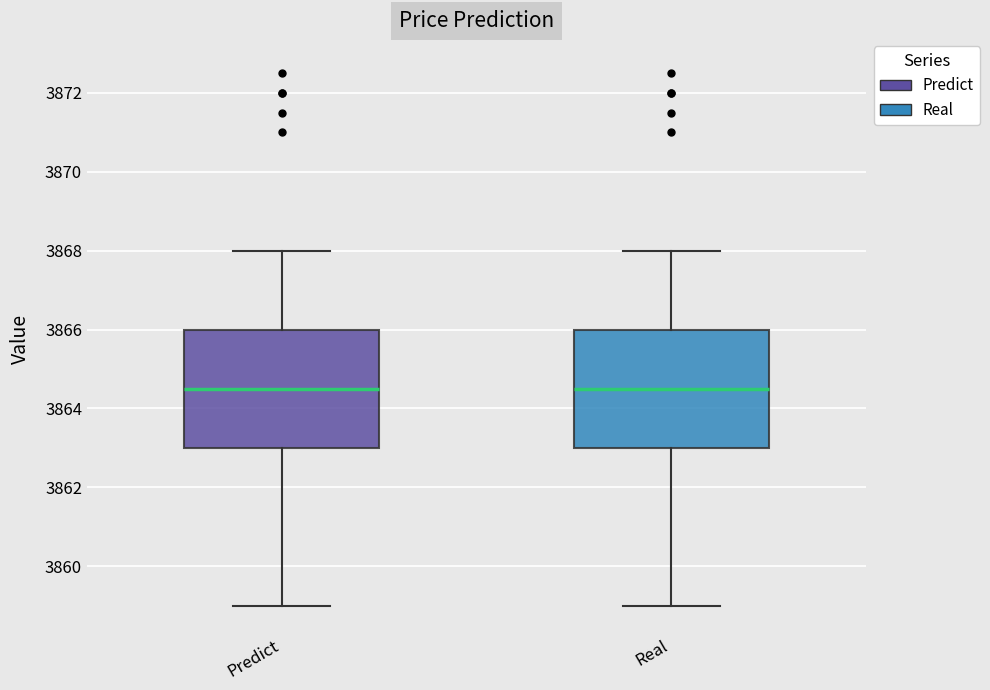

Where does the median line of the box for Real sit on the y-axis? The values are not printed on the chart, so give them approximately, as read against the axis.

3864.6